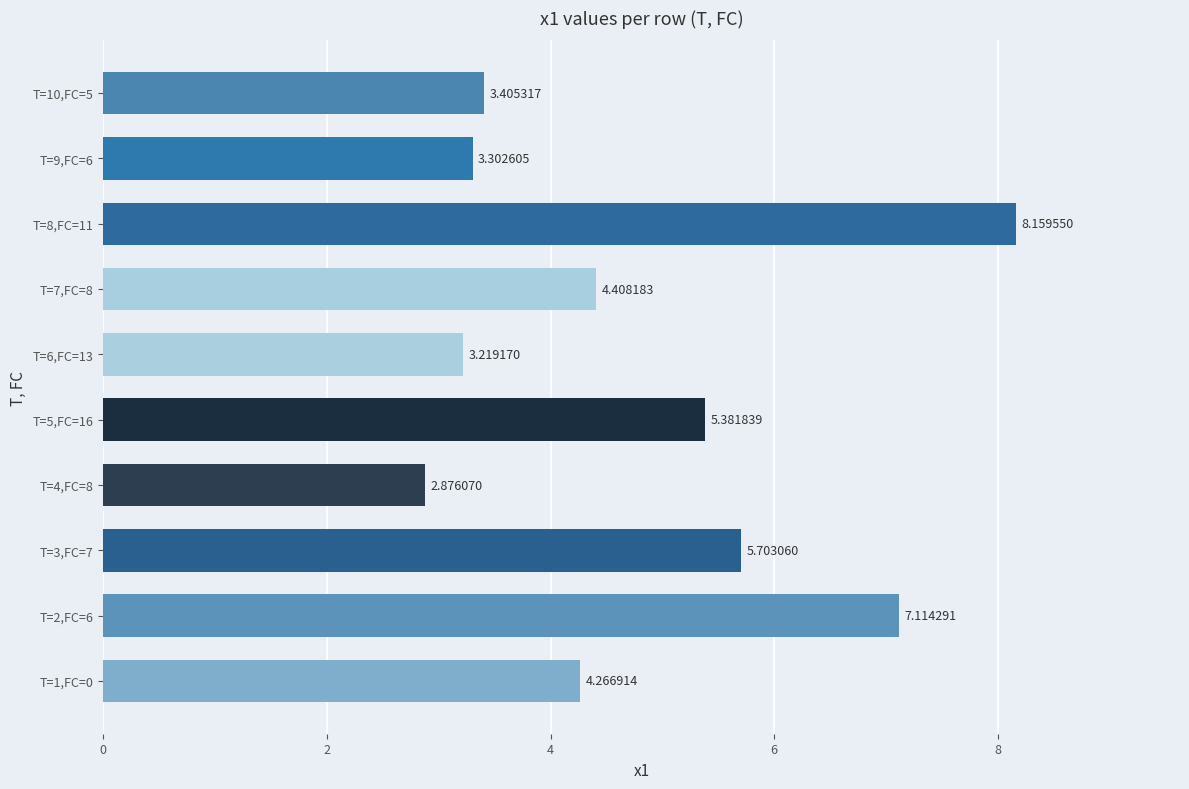

Rank the categories by value from highest to lowest.

T=8,FC=11, T=2,FC=6, T=3,FC=7, T=5,FC=16, T=7,FC=8, T=1,FC=0, T=10,FC=5, T=9,FC=6, T=6,FC=13, T=4,FC=8